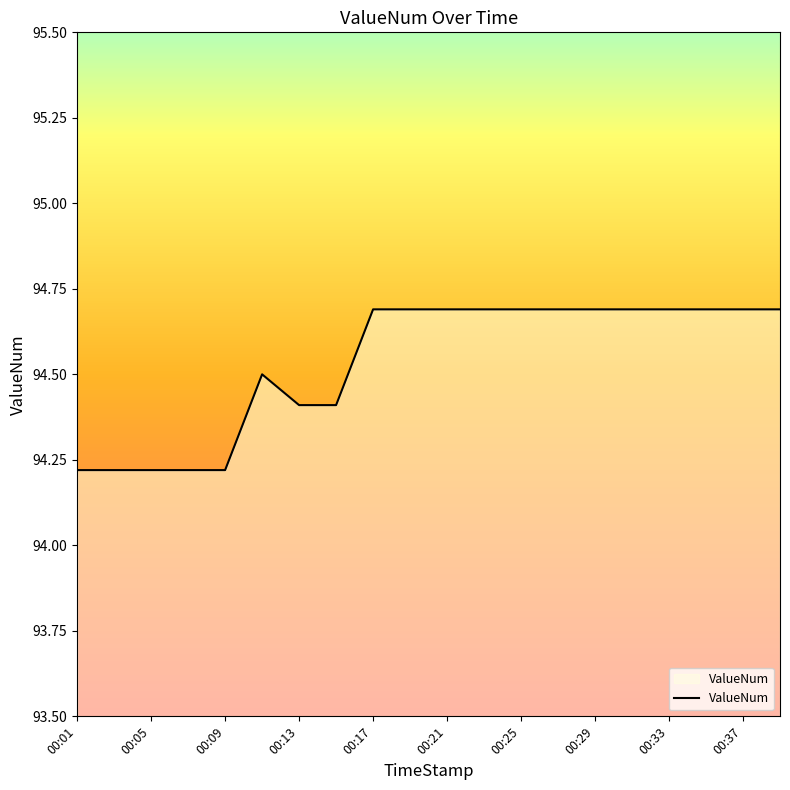

Reading left to right, transcribe all the data shown in this chart.

94.2	94.2	94.2	94.2	94.2	94.5	94.4	94.4	94.7	94.7	94.7	94.7	94.7	94.7	94.7	94.7	94.7	94.7	94.7	94.7